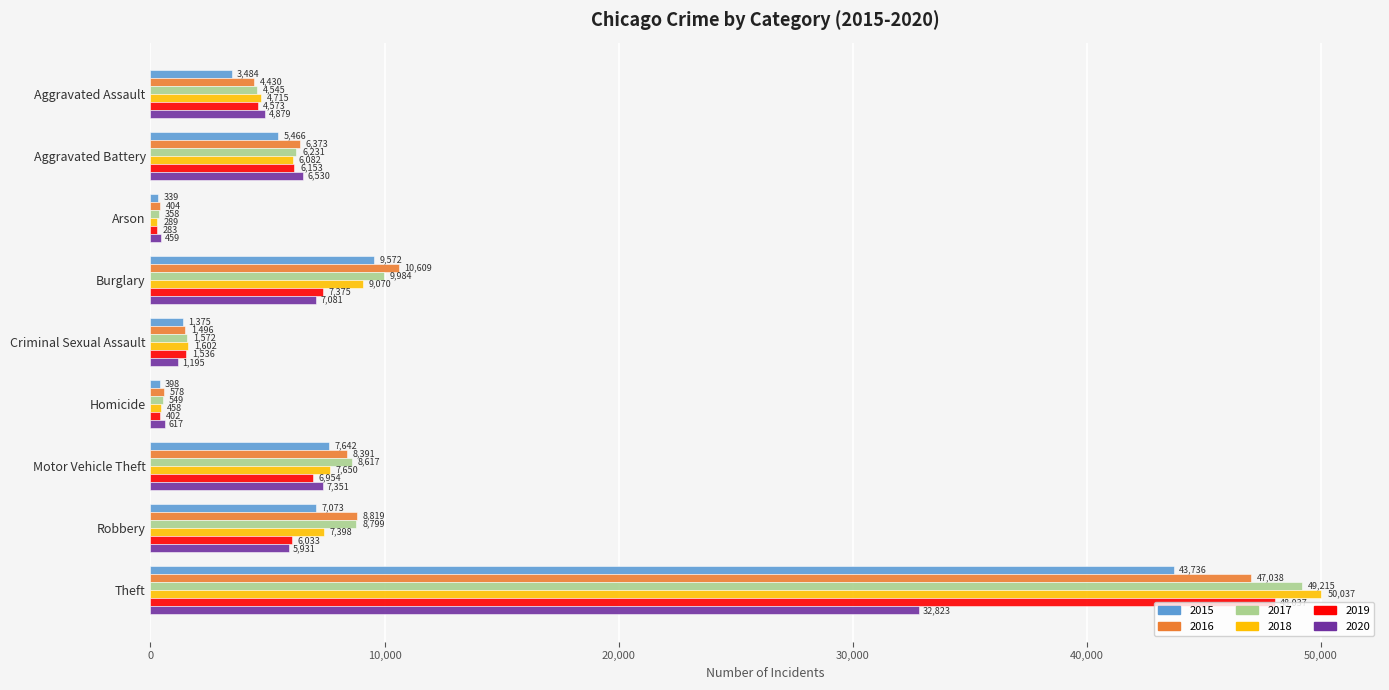

The value of 2019 at Arson is 283. True or false?

True